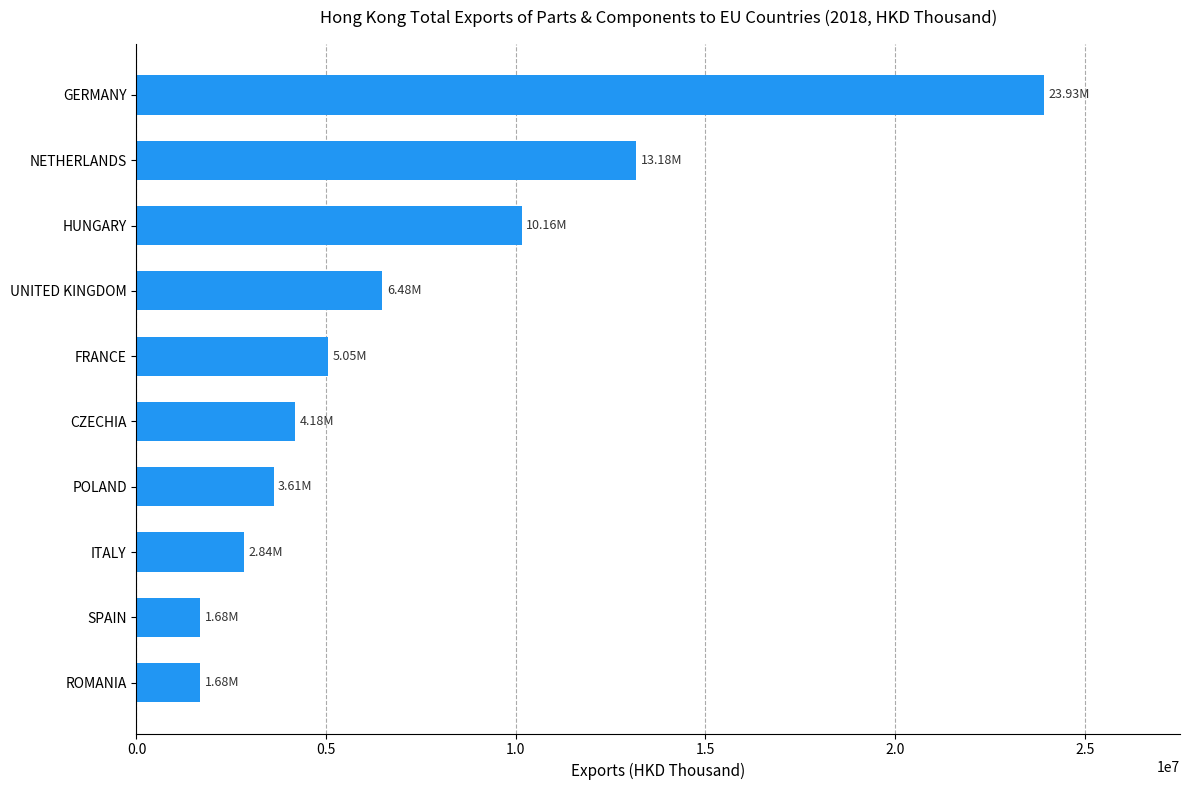

Where is the data nearest to the value 12802510?

NETHERLANDS